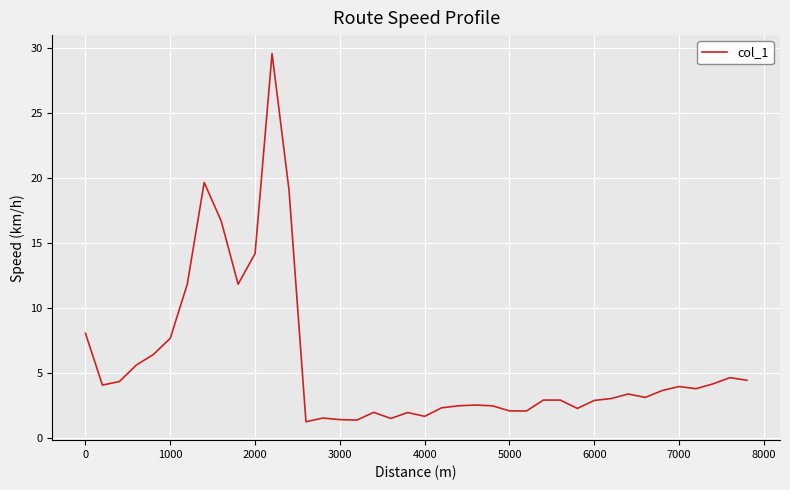

What is the difference between the maximum and minimum values?

28.3